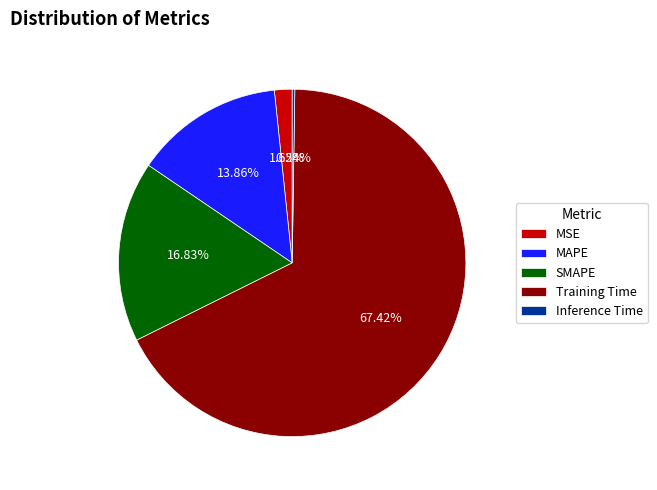

Between SMAPE and MSE, which is larger?

SMAPE